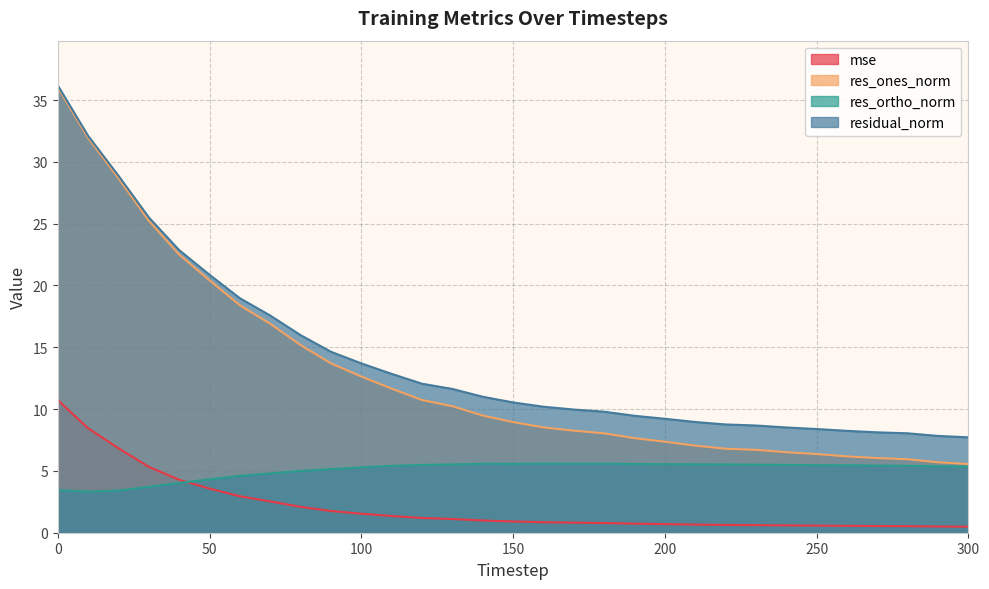

True or false: mse has more than 1 interior local peaks.

False